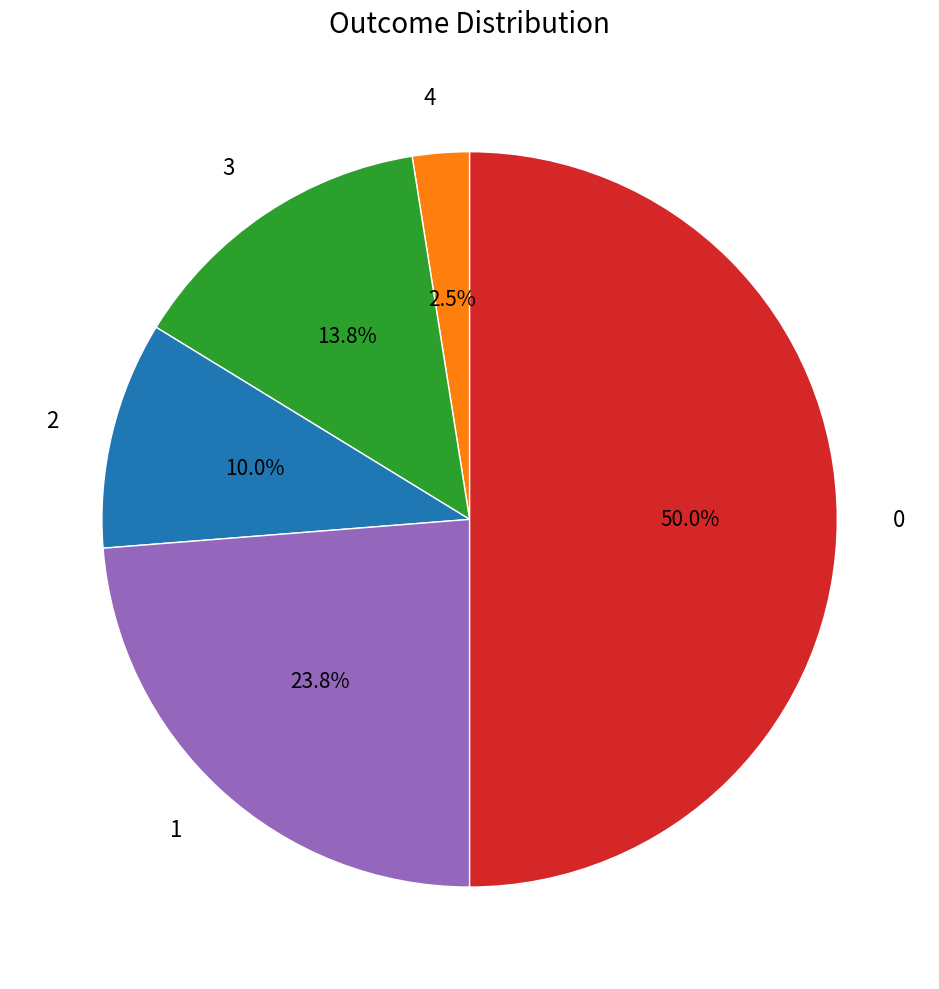

Count the number of slices in the pie.

5